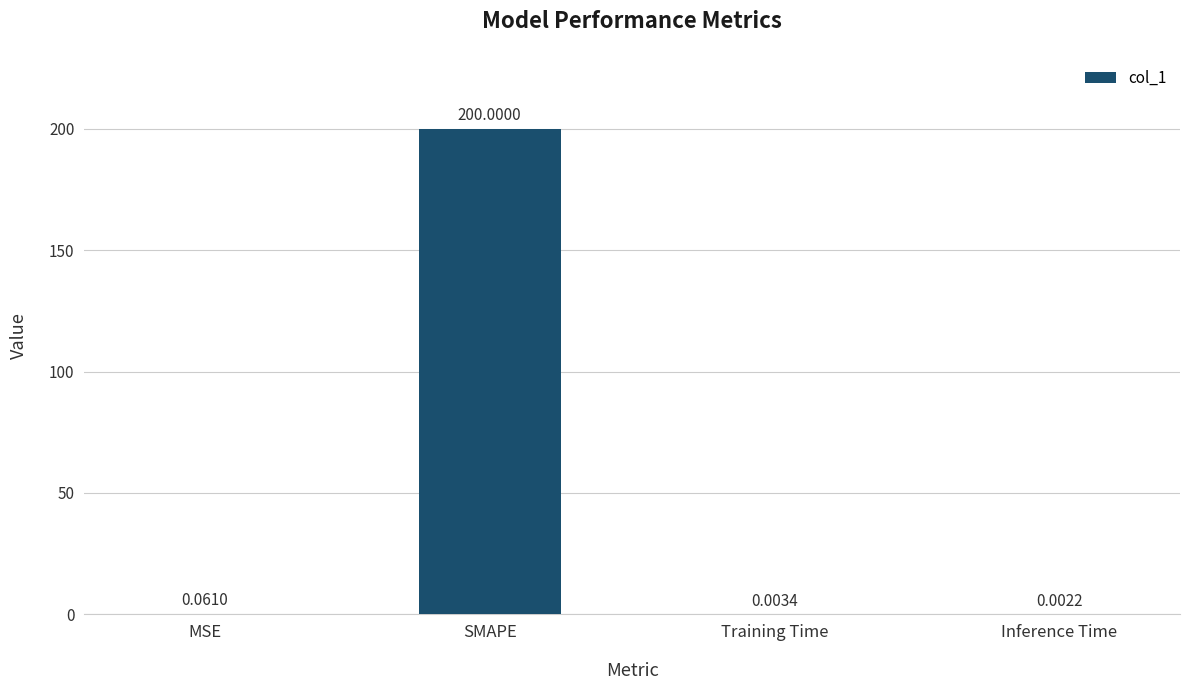

What is the sum of all values?

200.1